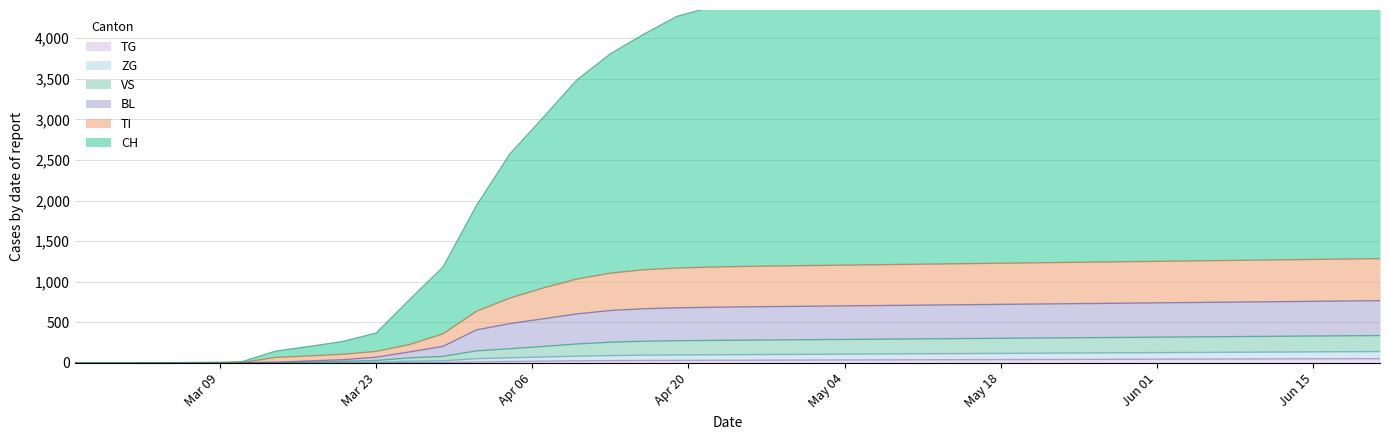

True or false: TG and VS cross at least once.

False